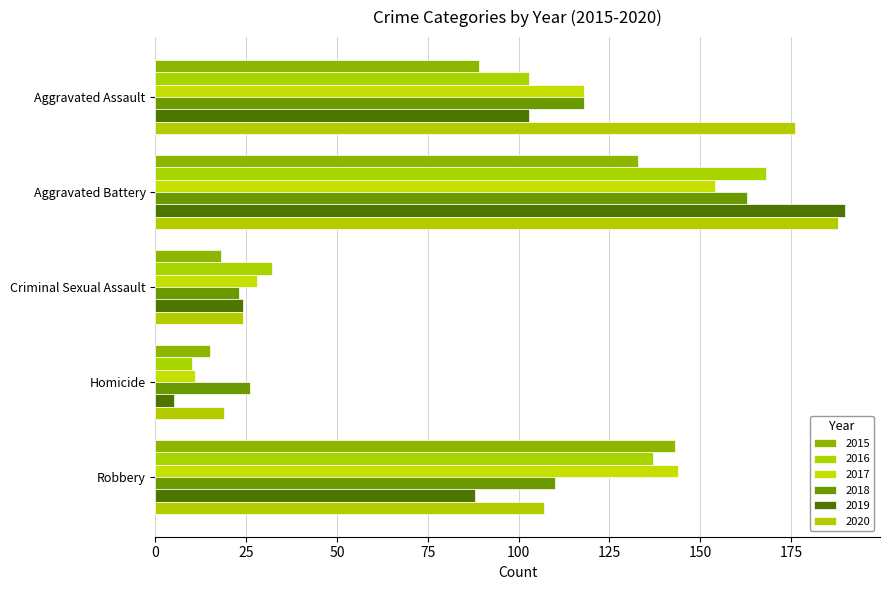

What is the difference between the maximum and second lowest values in the 2018 series?

137